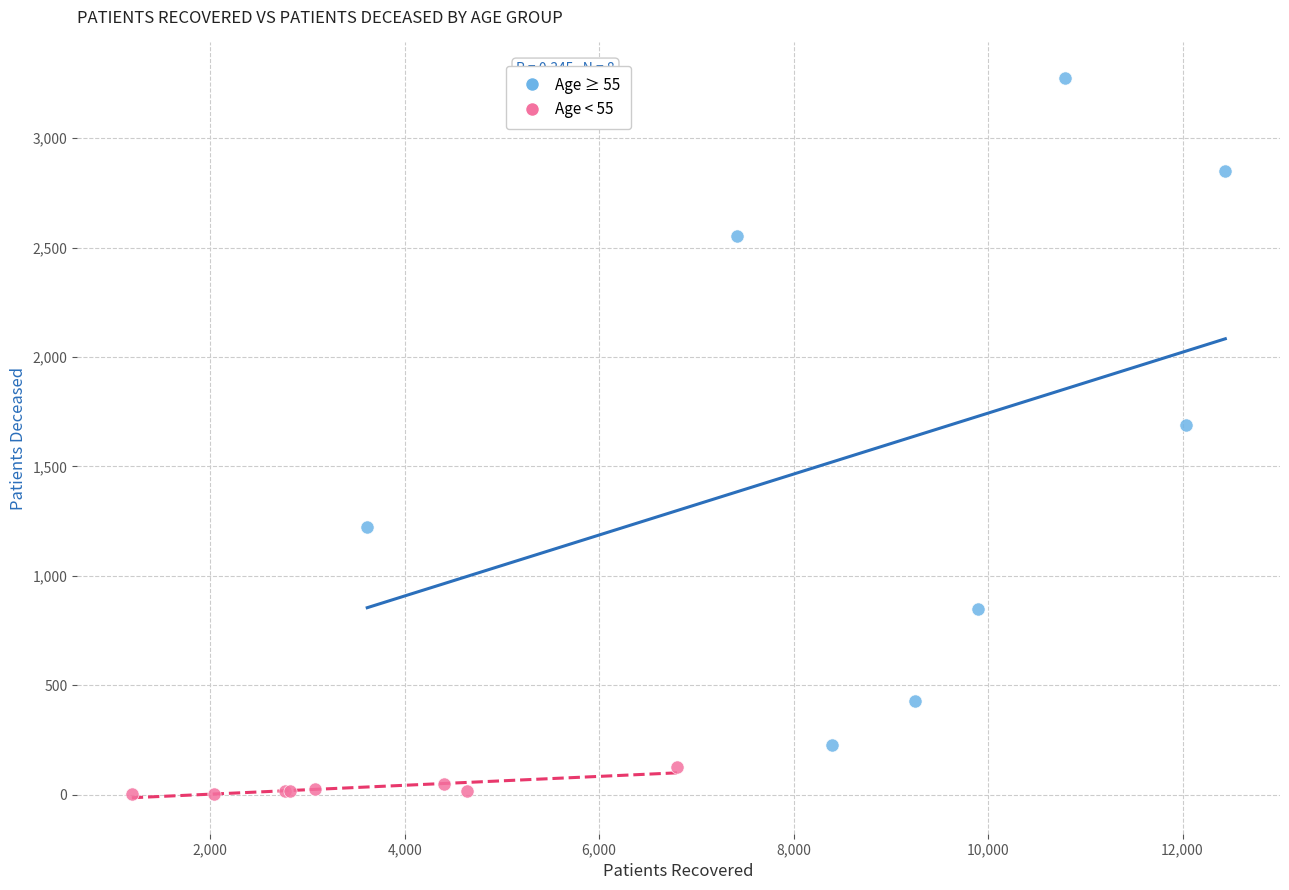

Which series contains the lowest Y value?

Age < 55